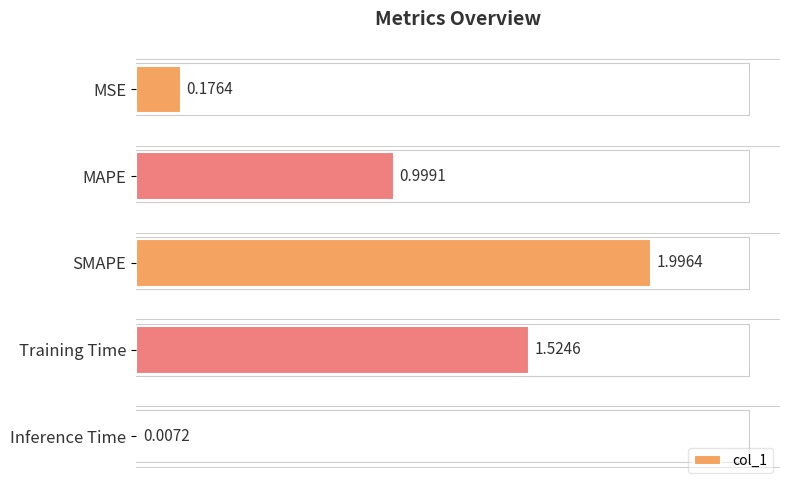

Which label corresponds to the largest value in the chart?

SMAPE